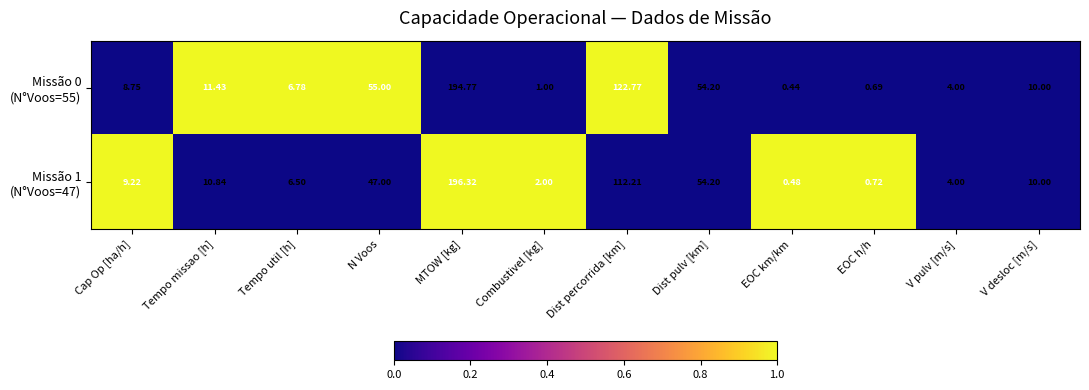

At which category does the chart reach its minimum across all series?

EOC km/km